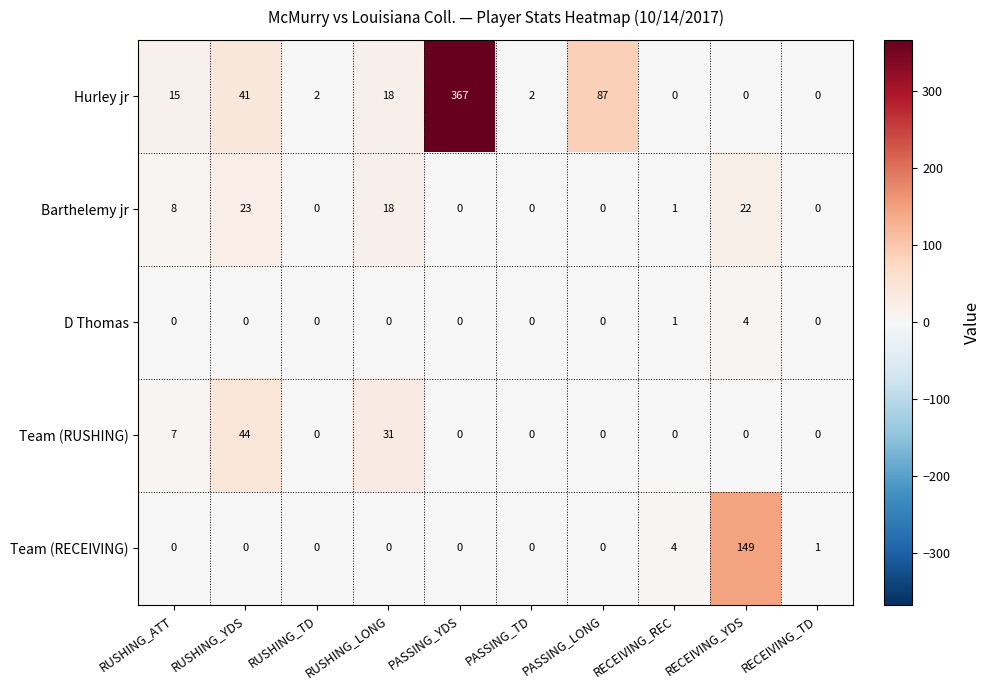

At how many categories does at least one series exceed 264?

1